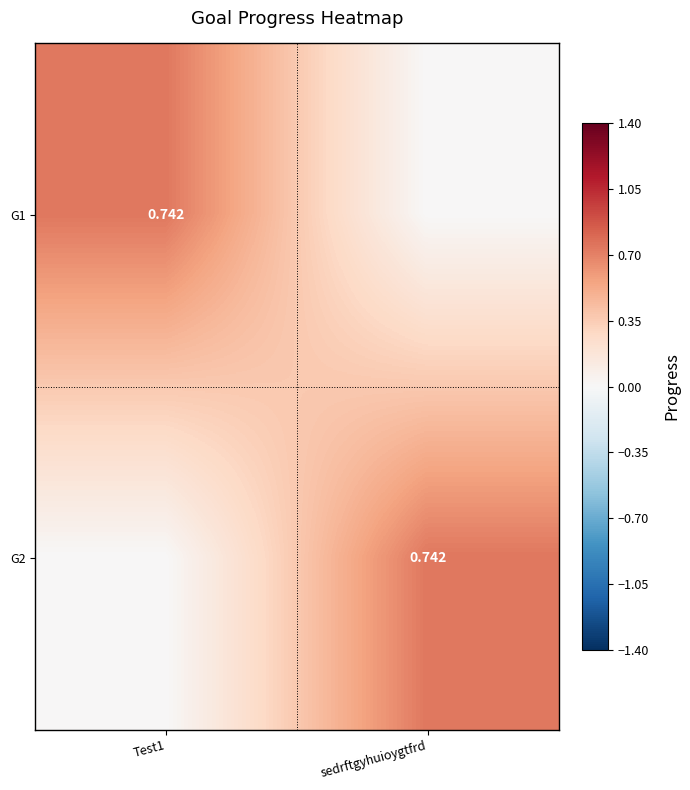

The G2 series shows 0.0 at Test1. True or false?

True